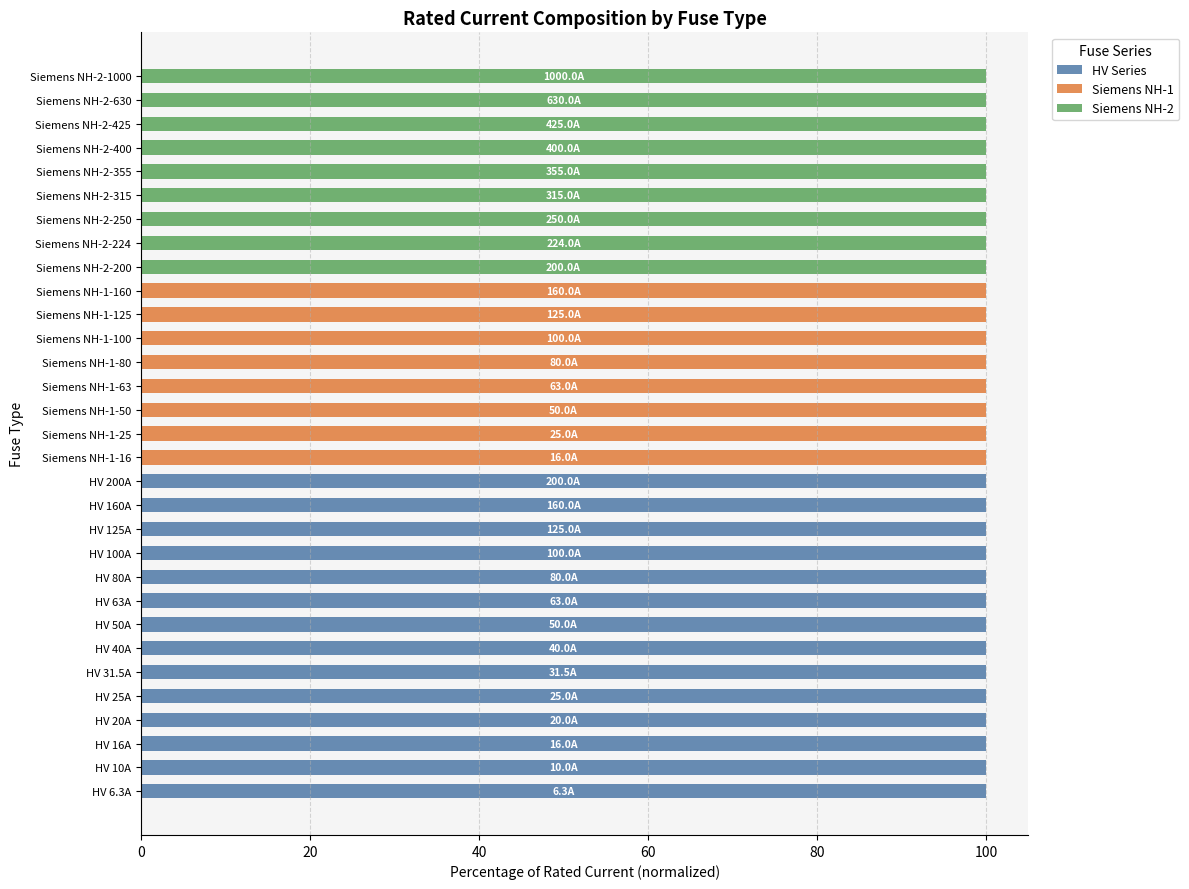

Reading left to right, extract all data points from this chart.

HV Series: 100	100	100	100	100	100	100	100	100	100	100	100	100	100	0	0	0	0	0	0	0	0	0	0	0	0	0	0	0	0	0
Siemens NH-1: 0	0	0	0	0	0	0	0	0	0	0	0	0	0	100	100	100	100	100	100	100	100	0	0	0	0	0	0	0	0	0
Siemens NH-2: 0	0	0	0	0	0	0	0	0	0	0	0	0	0	0	0	0	0	0	0	0	0	100	100	100	100	100	100	100	100	100